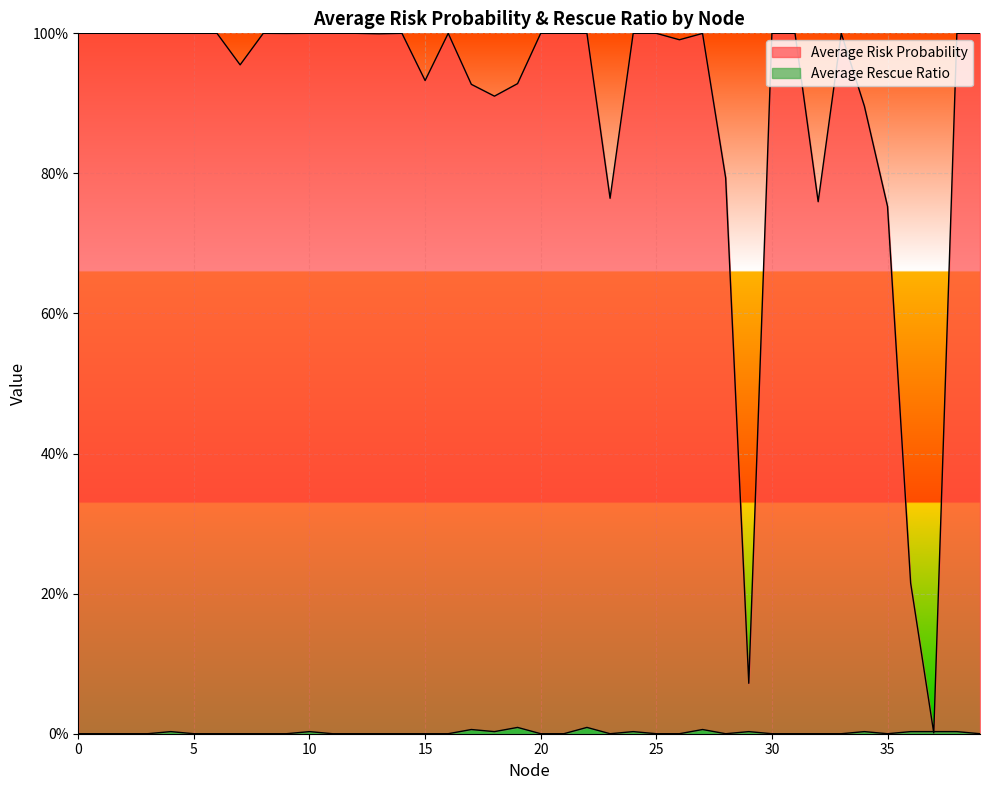

Which series has the largest total across all categories?

Average Risk Probability